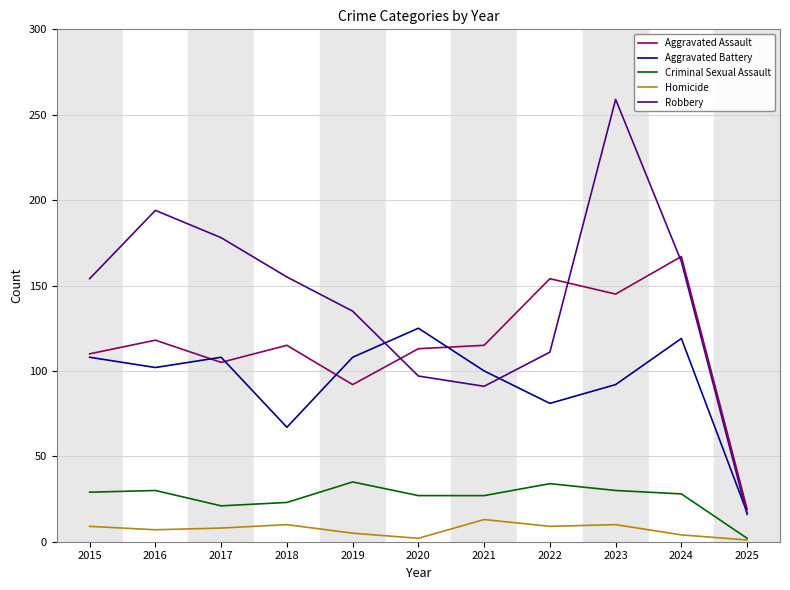

The Homicide series shows 13 at 2021. True or false?

True